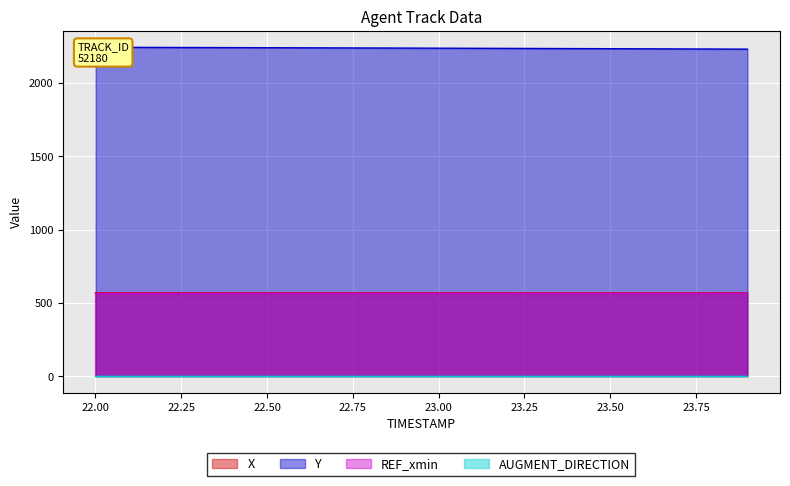

Which series has the largest range (max minus min)?

Y